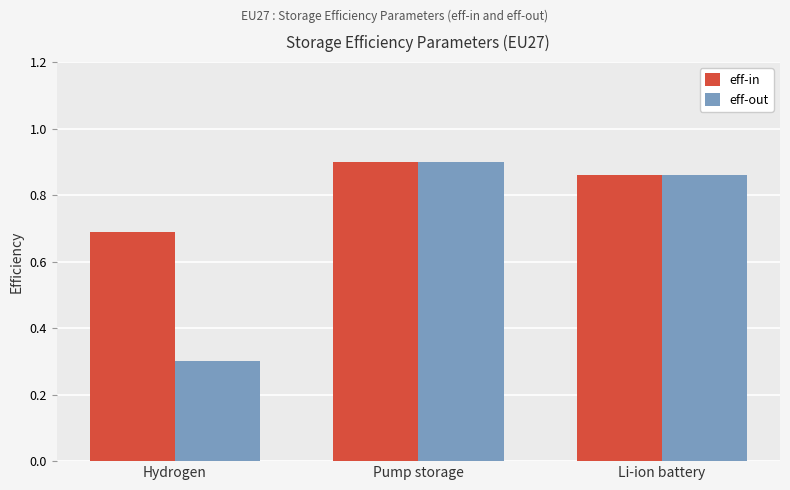

What is the lowest value of the eff-out series?

0.3